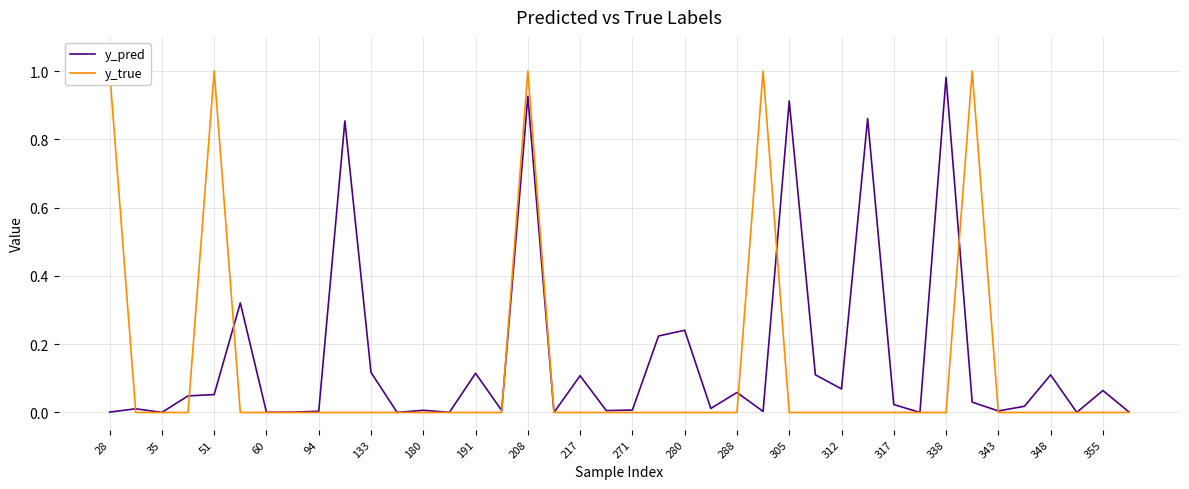

Rank the series by their maximum value, from highest to lowest.

y_true, y_pred